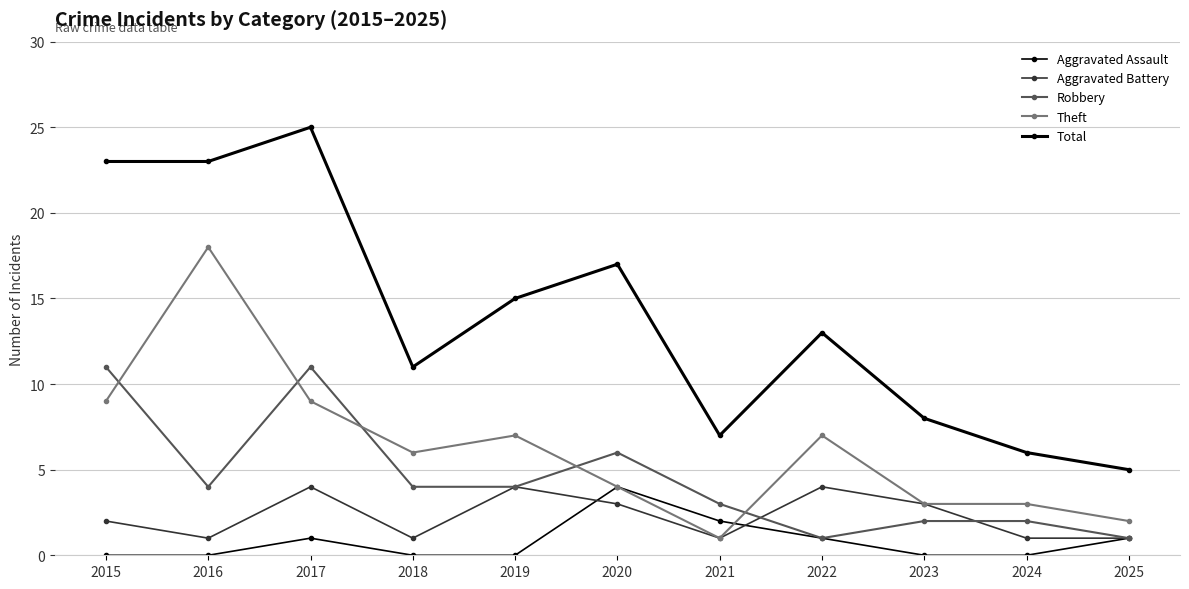

Is this an area chart (filled region under the line)?

No